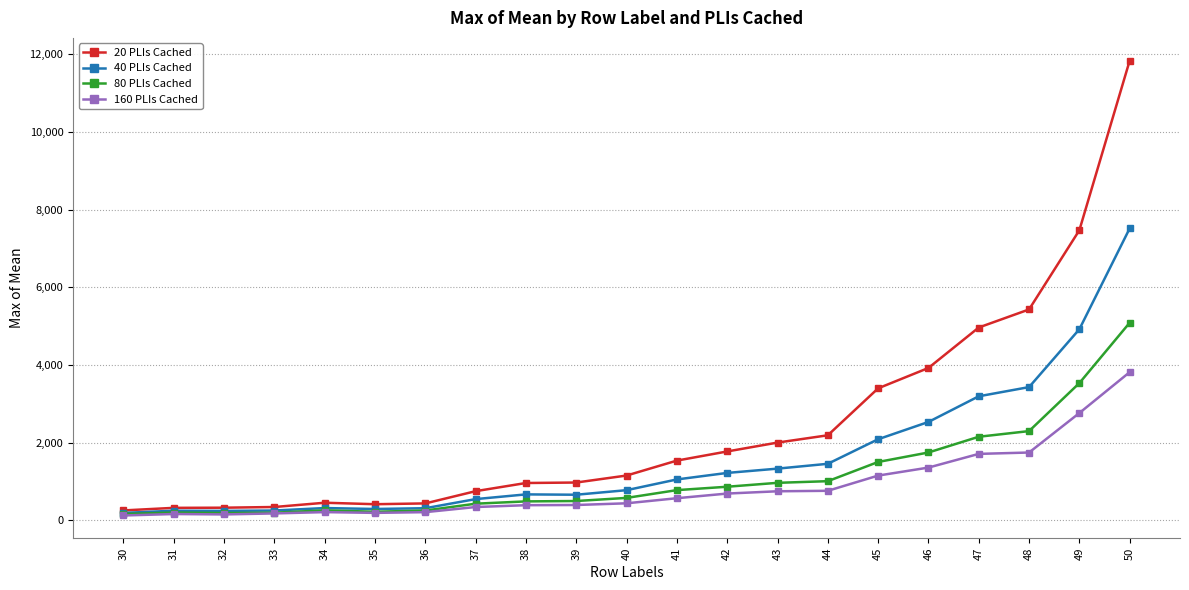

The 80 PLIs Cached series shows 865.6 at 42. True or false?

True